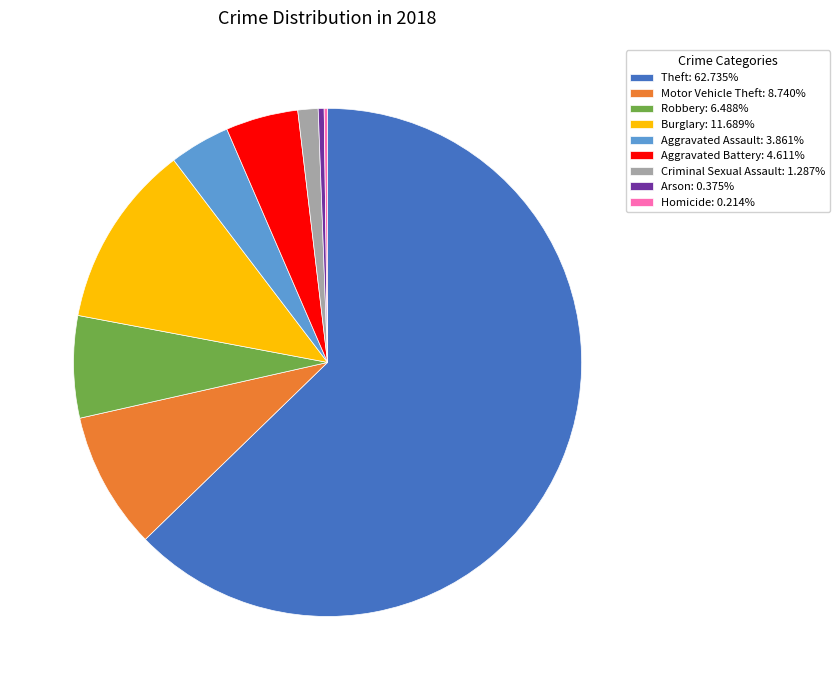

Combined, do Motor Vehicle Theft: 8.740% and Robbery: 6.488% account for over 50%?

No